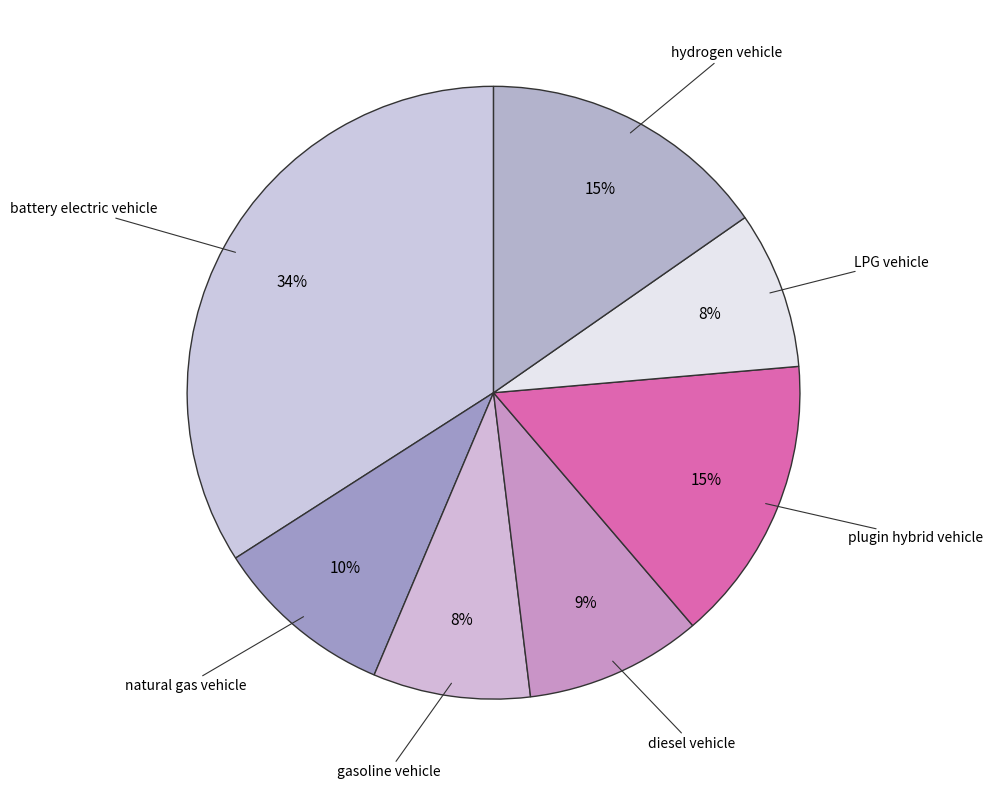

Count the number of slices in the pie.

7